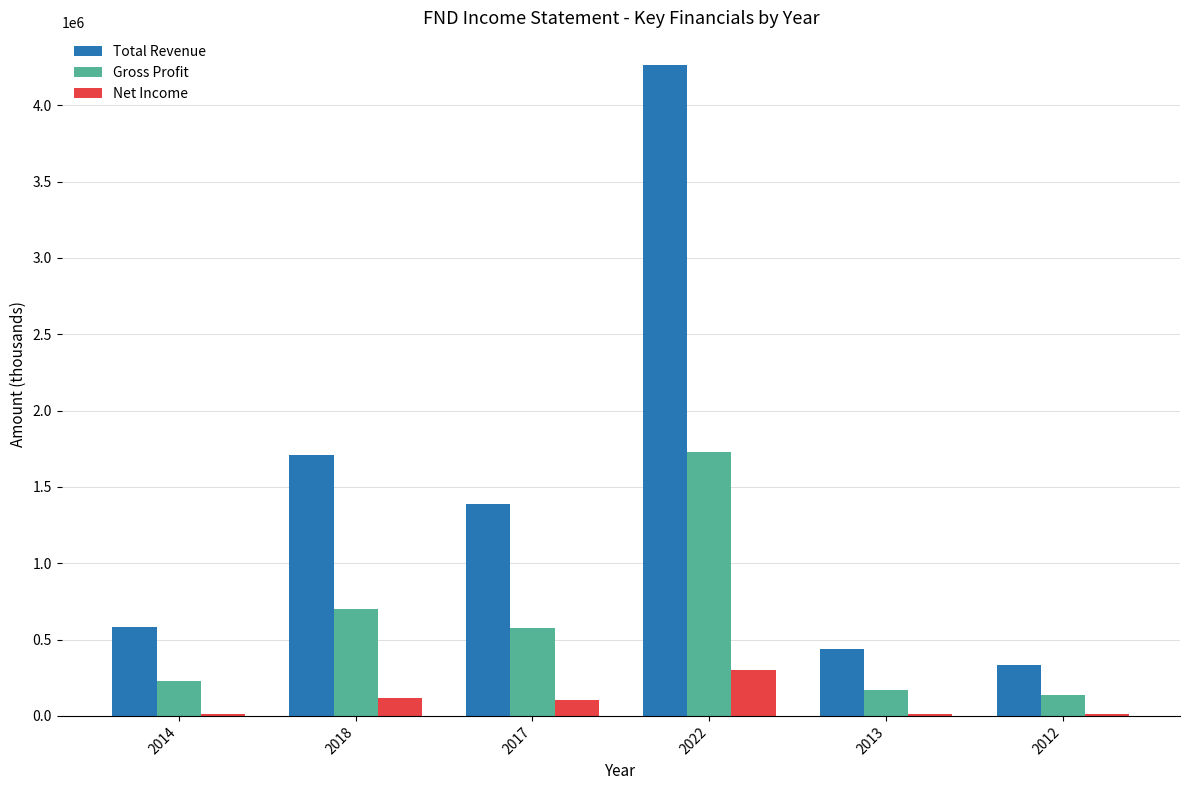

Between 2017 and 2013, which series saw the biggest shift?

Total Revenue